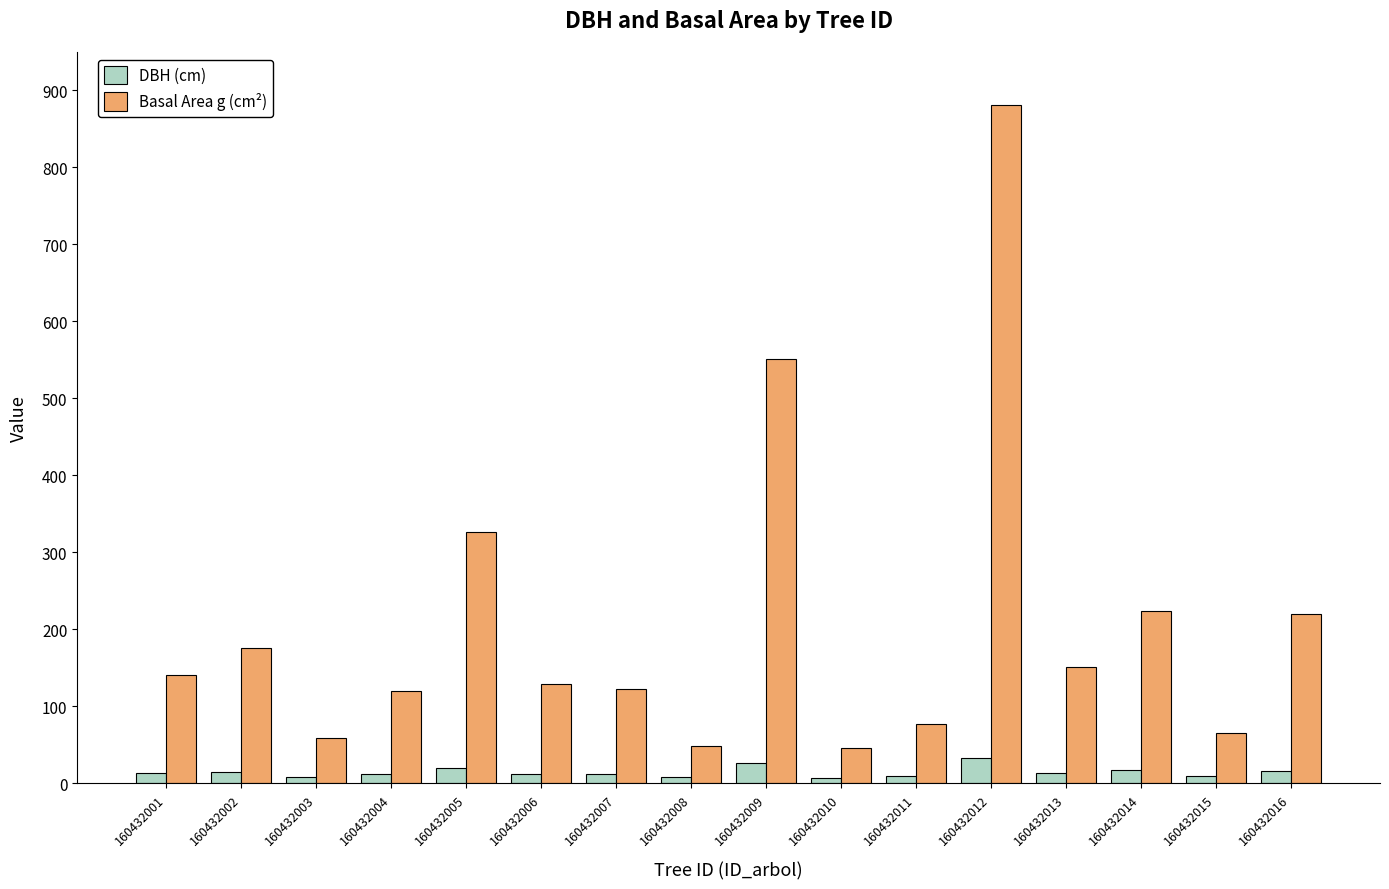

How many data points in Basal Area g (cm²) are above 141?

8